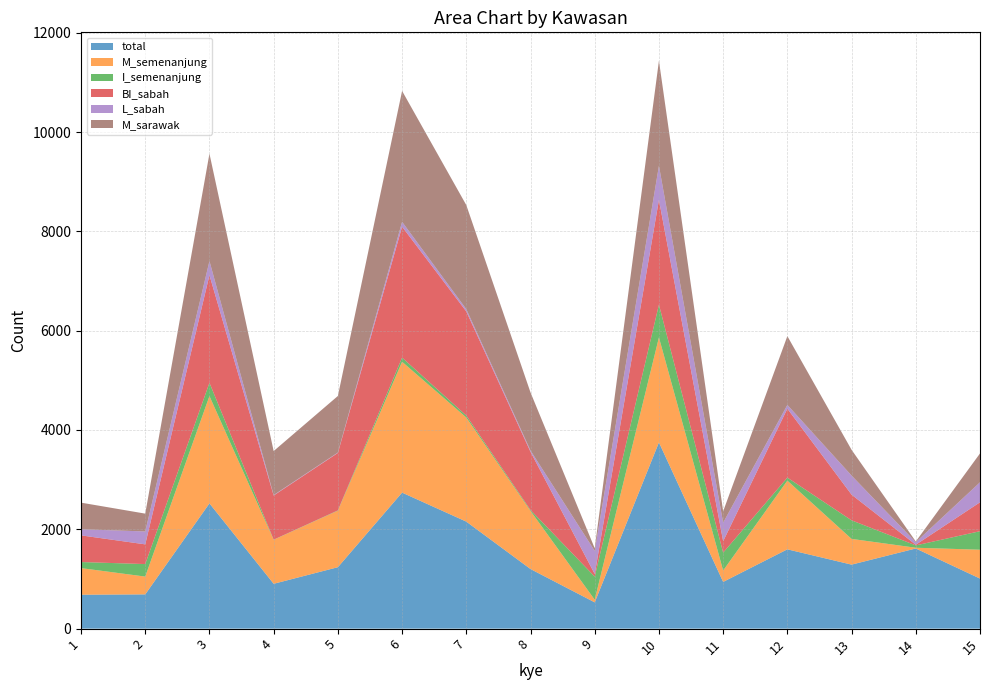

Reading left to right, transcribe all the data shown in this chart.

total: 1=683	2=690	3=2522	4=903	5=1237	6=2739	7=2155	8=1200	9=529	10=3750	11=941	12=1597	13=1289	14=1614	15=1008
M_semenanjung: 1=536	2=358	3=2161	4=886	5=1138	6=2635	7=2096	8=1170	9=53	10=2114	11=229	12=1383	13=518	14=15	15=581
I_semenanjung: 1=122	2=252	3=267	4=3	5=6	6=84	7=40	8=19	9=465	10=660	11=360	12=61	13=374	14=47	15=373
BI_sabah: 1=537	2=397	3=2167	4=889	5=1157	6=2636	7=2096	8=1171	9=53	10=2110	11=230	12=1388	13=517	14=13	15=582
L_sabah: 1=123	2=260	3=285	4=9	5=8	6=98	7=46	8=26	9=465	10=686	11=373	12=76	13=384	14=51	15=403
M_sarawak: 1=536	2=359	3=2162	4=886	5=1139	6=2636	7=2096	8=1170	9=53	10=2116	11=230	12=1385	13=519	14=15	15=581